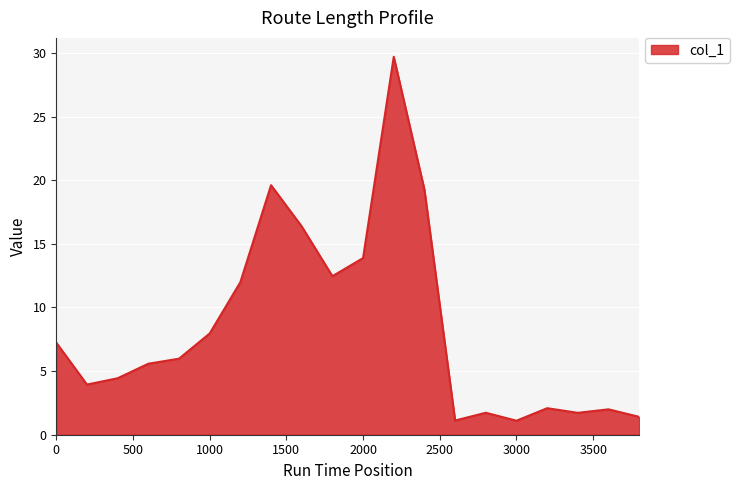

How many lines are shown in the chart?

1